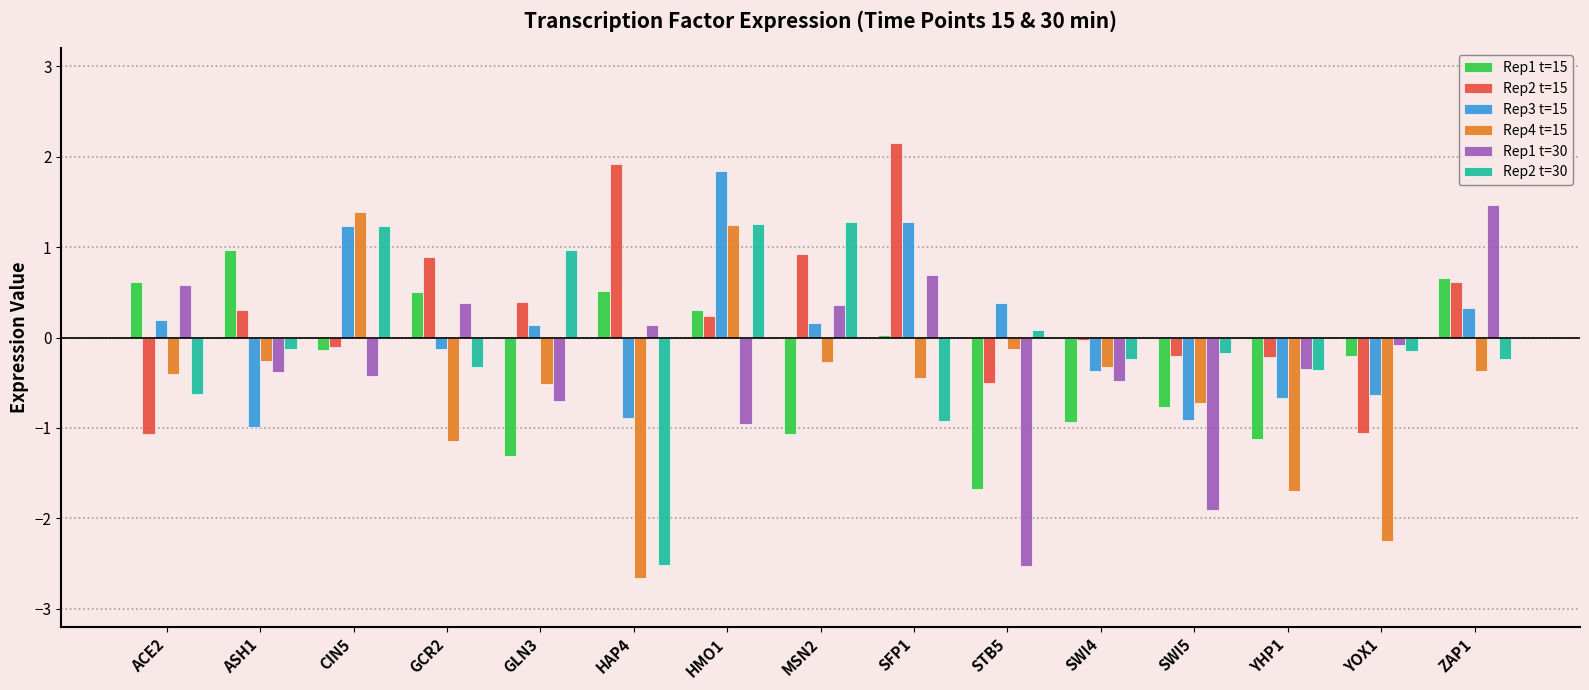

How many groups of bars are there?

15